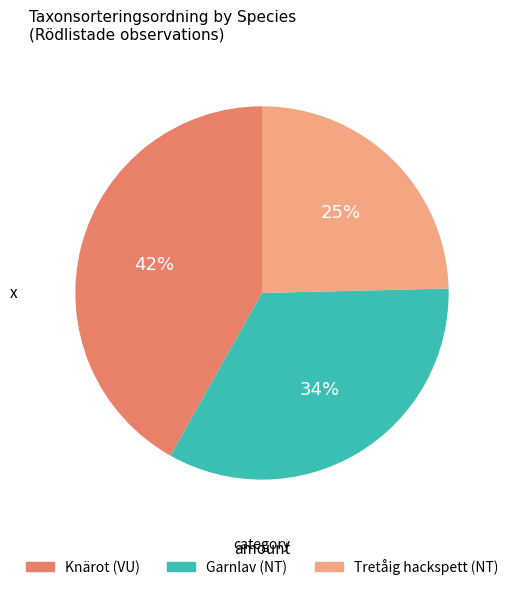

To the nearest percent, what is the difference between the Knärot (VU) and Garnlav (NT) slice percentages?

8%